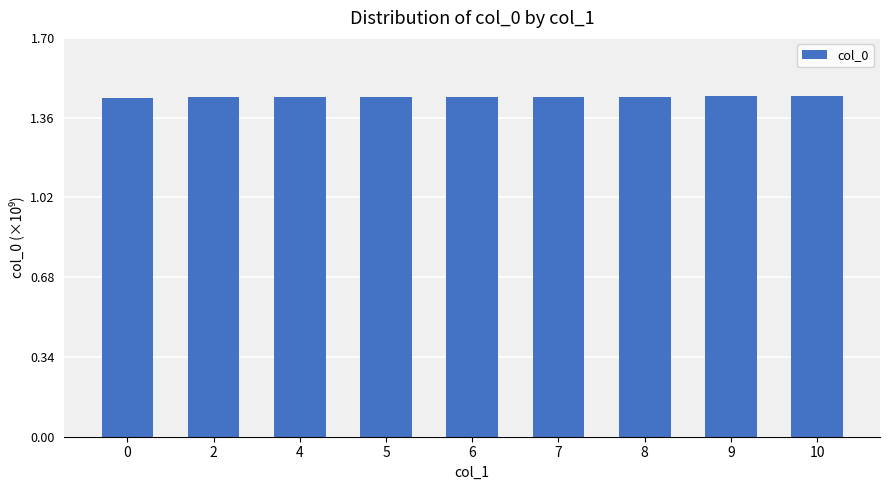

How many values are between 1 and 2?

9